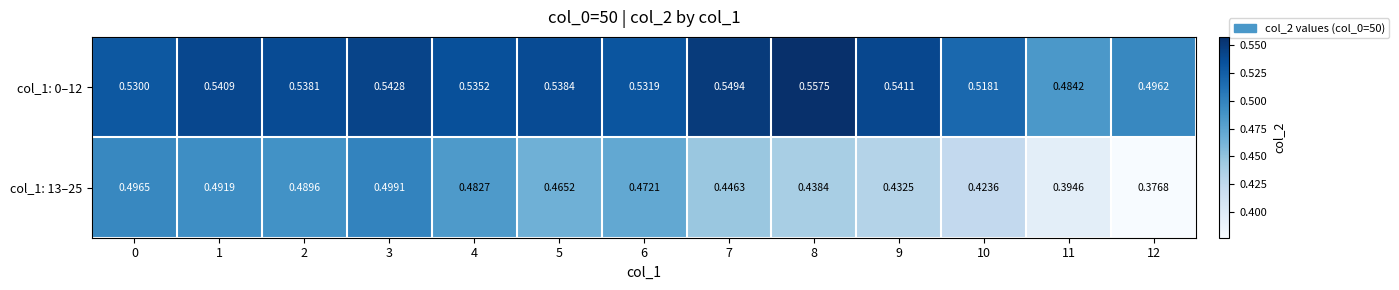

Which series has the largest range (max minus min)?

col_1: 13–25